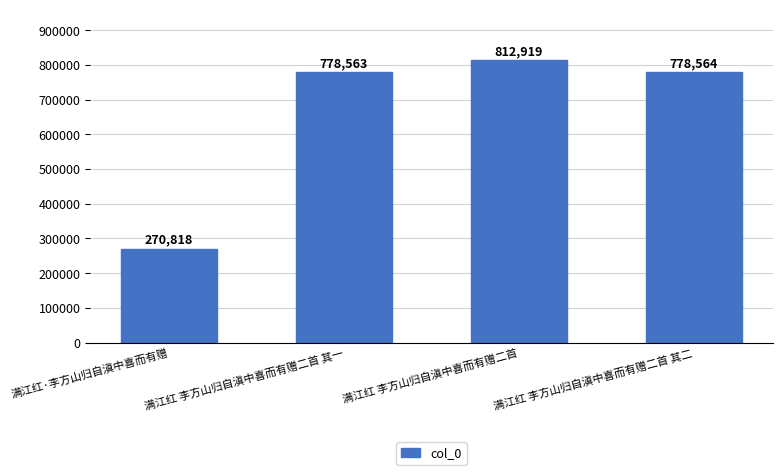

Reading left to right, list all the values displayed in this chart.

满江红·李方山归自滇中喜而有赠=270818	满江红 李方山归自滇中喜而有赠二首 其一=778563	满江红 李方山归自滇中喜而有赠二首=812919	满江红 李方山归自滇中喜而有赠二首 其二=778564